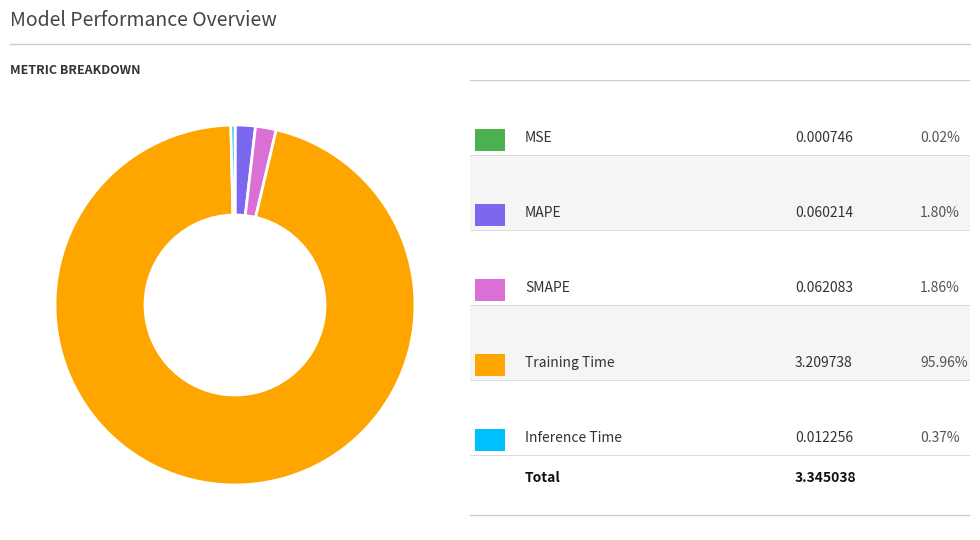

How many segments does this pie chart have?

5